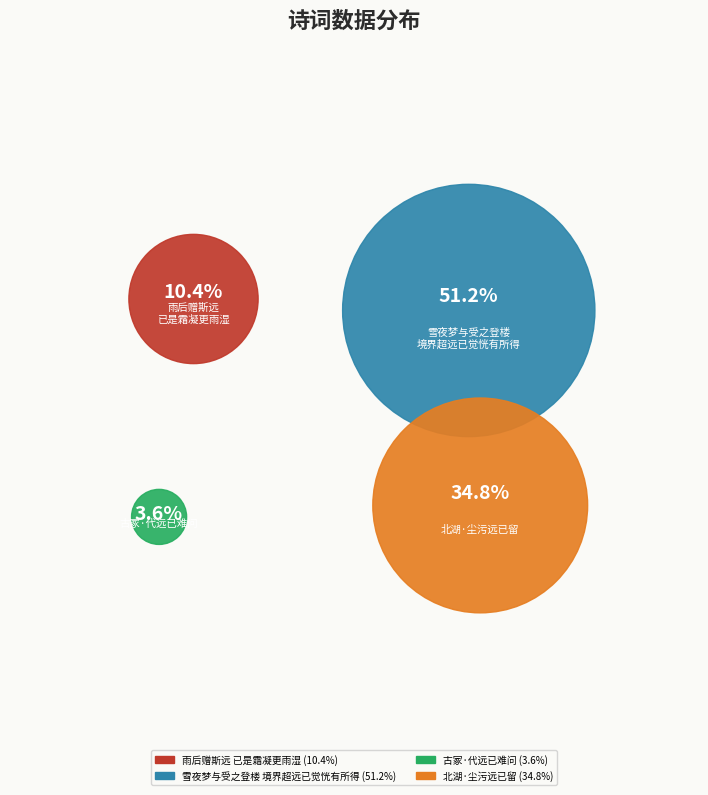

How many slices are in this pie chart?

4